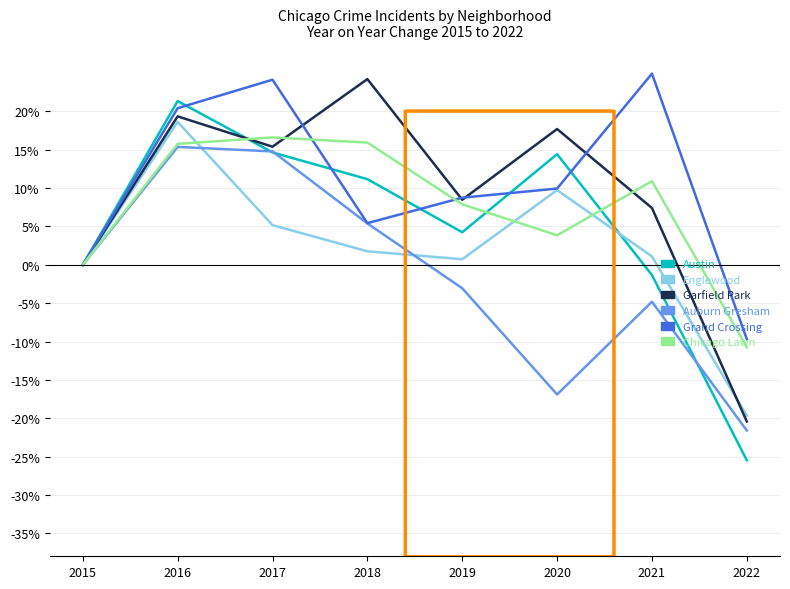

What is the smallest value displayed?

-25.5